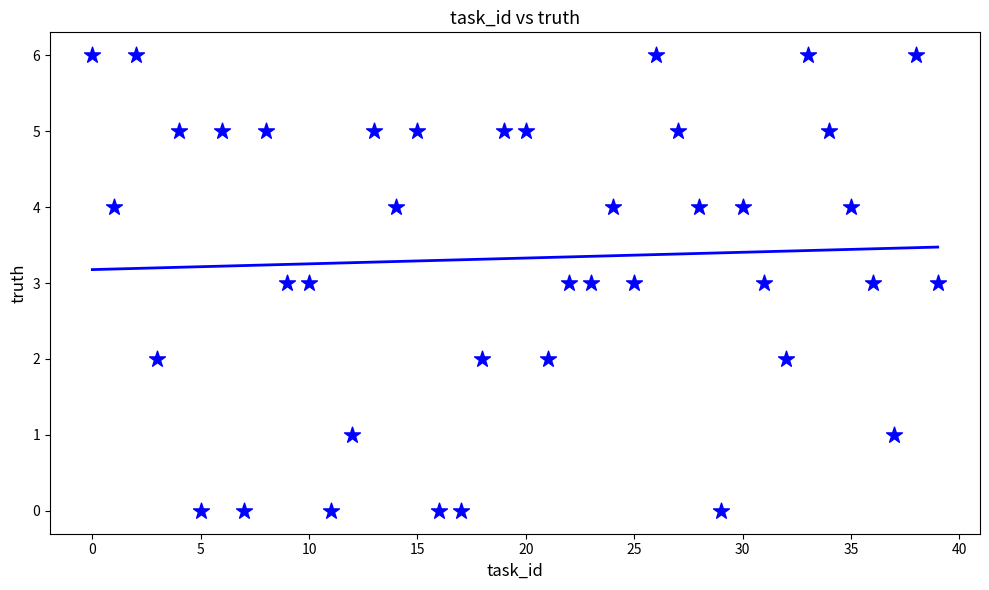

What is the range of Y values (max minus min)?

6